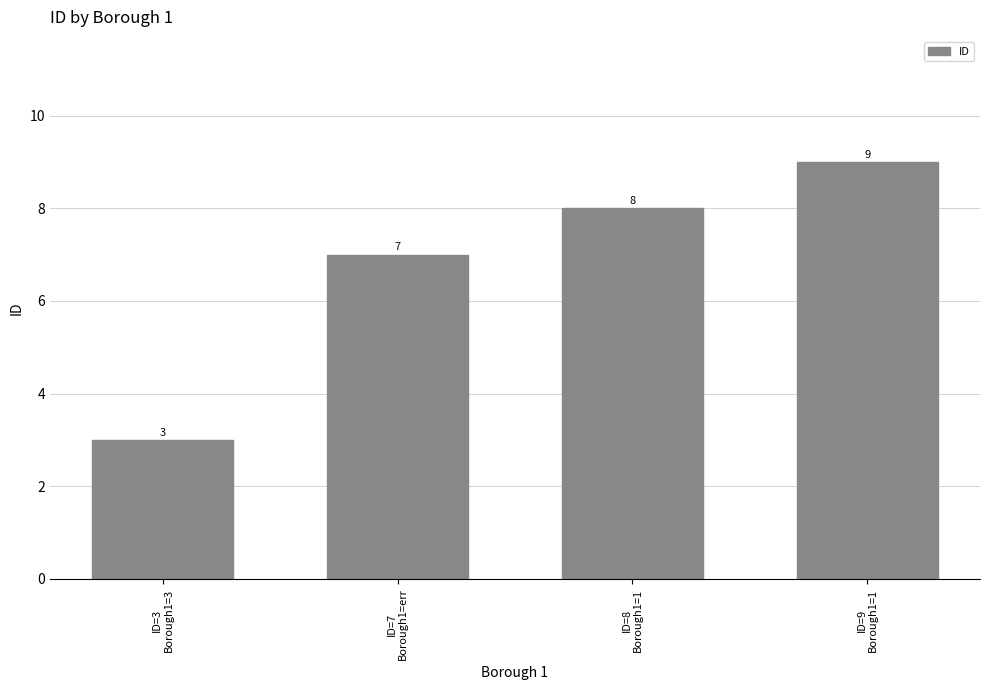

At which category does the chart reach its peak across all series?

ID=9
Borough1=1